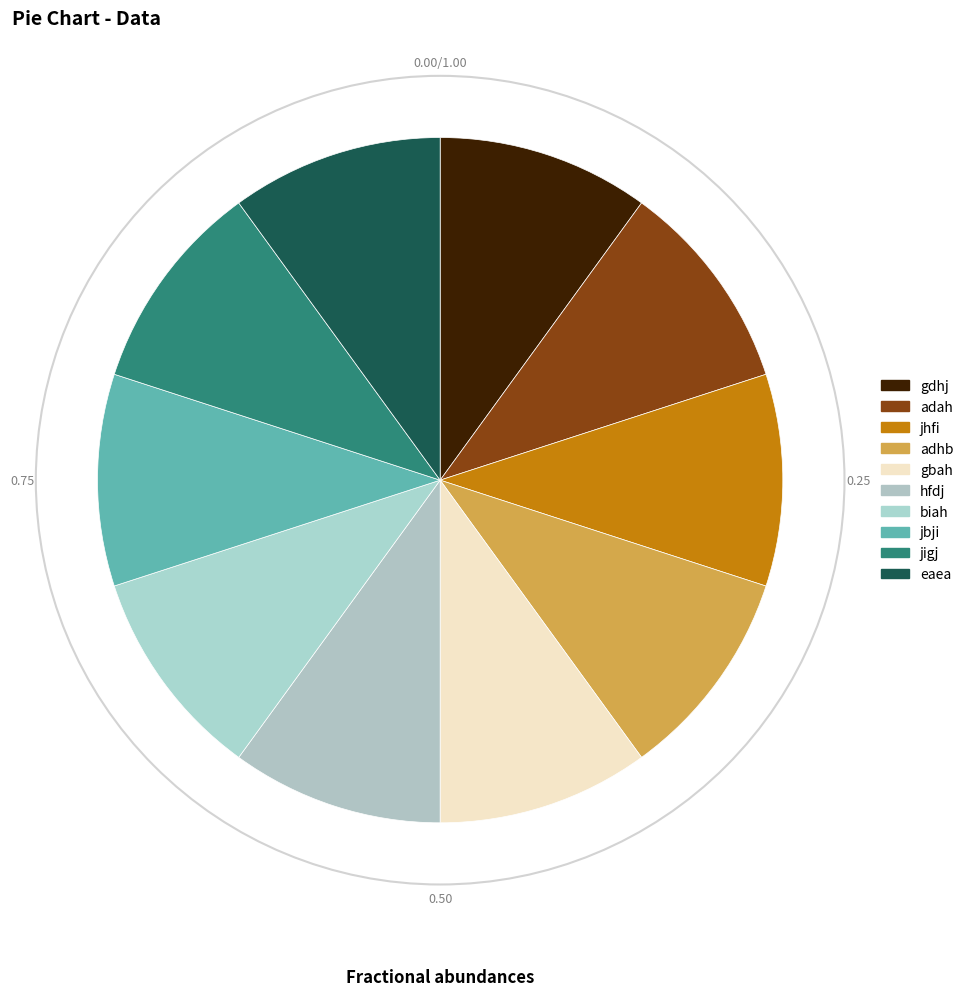

Count the number of slices in the pie.

10